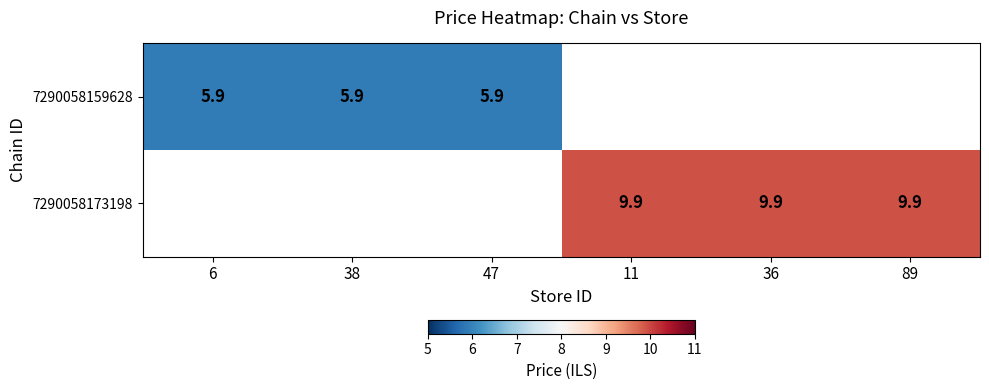

True or false: 7290058173198 has a value of 9.9 at 89.

True